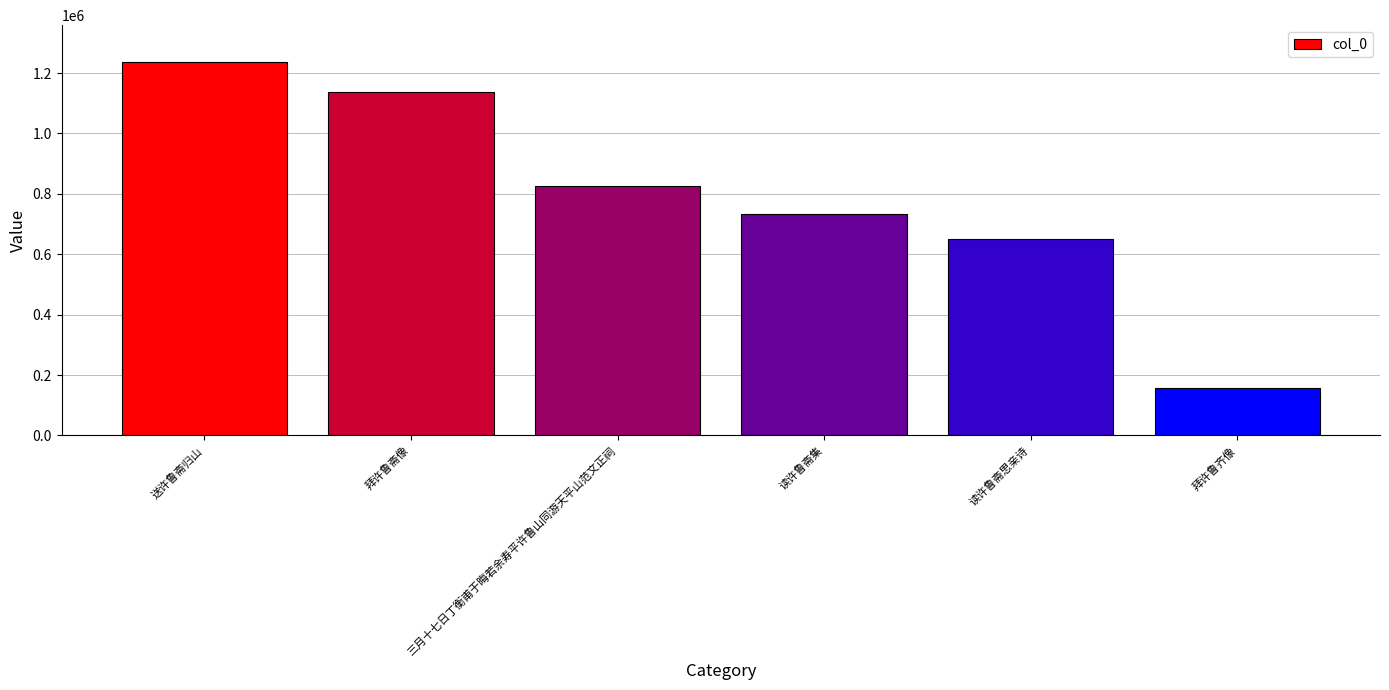

Which label corresponds to the smallest value in the chart?

拜许鲁齐像